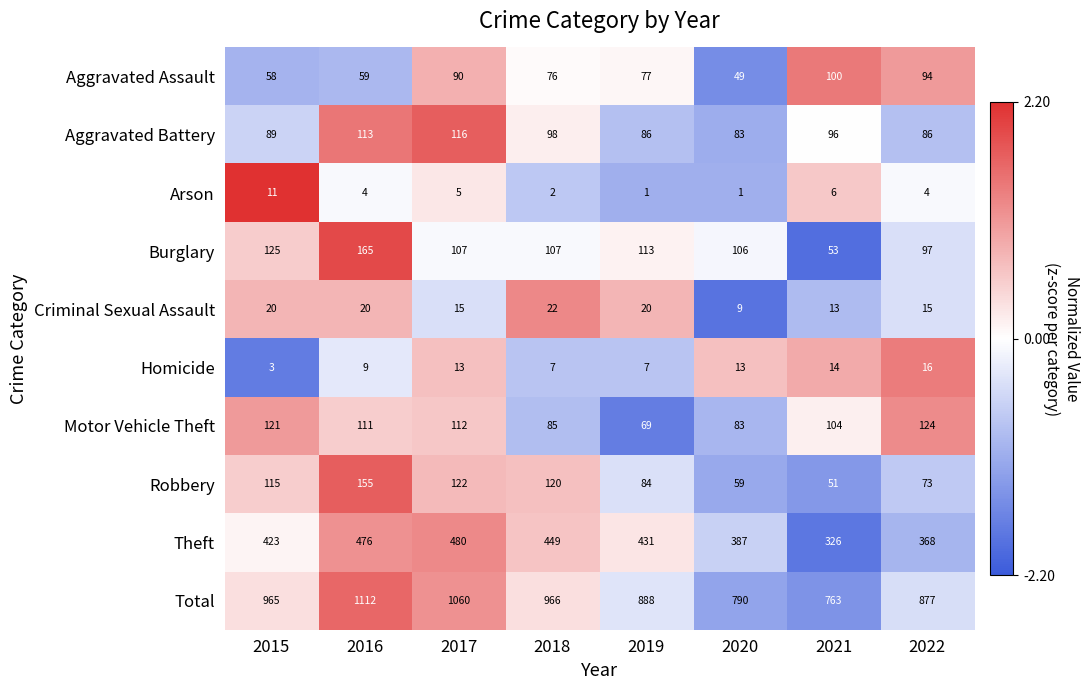

What is the difference between the Criminal Sexual Assault values at 2021 and 2015?

7